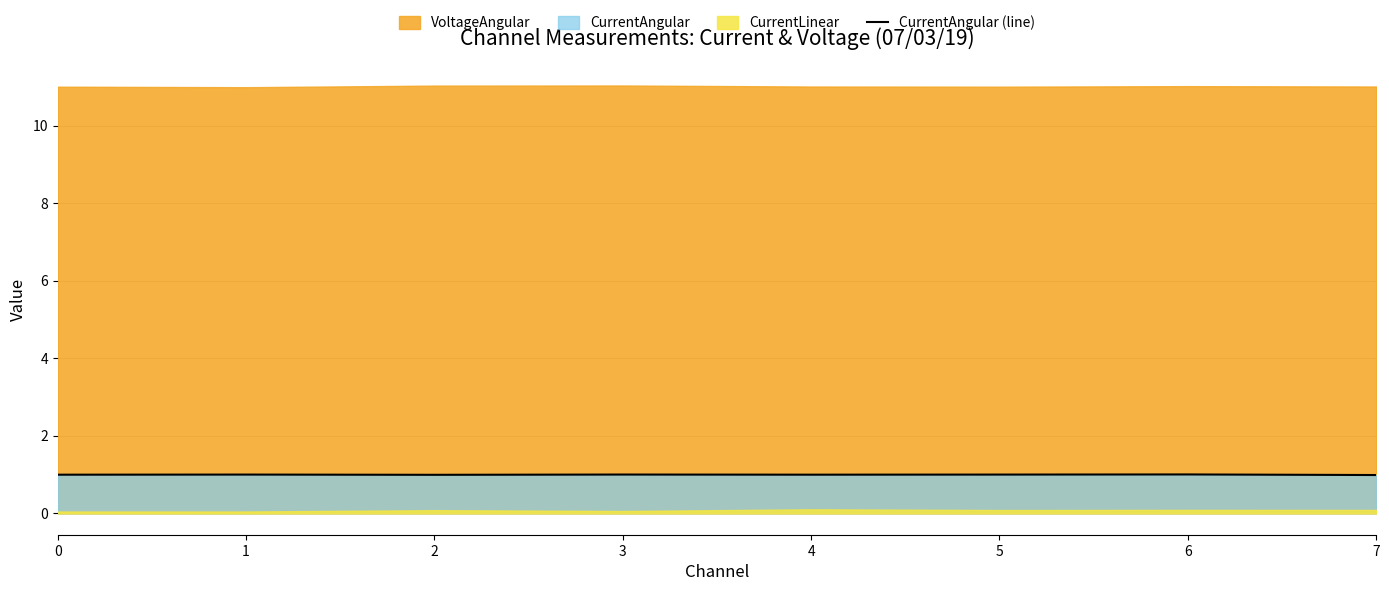

What is the value of the 6th point from the left?

1.0